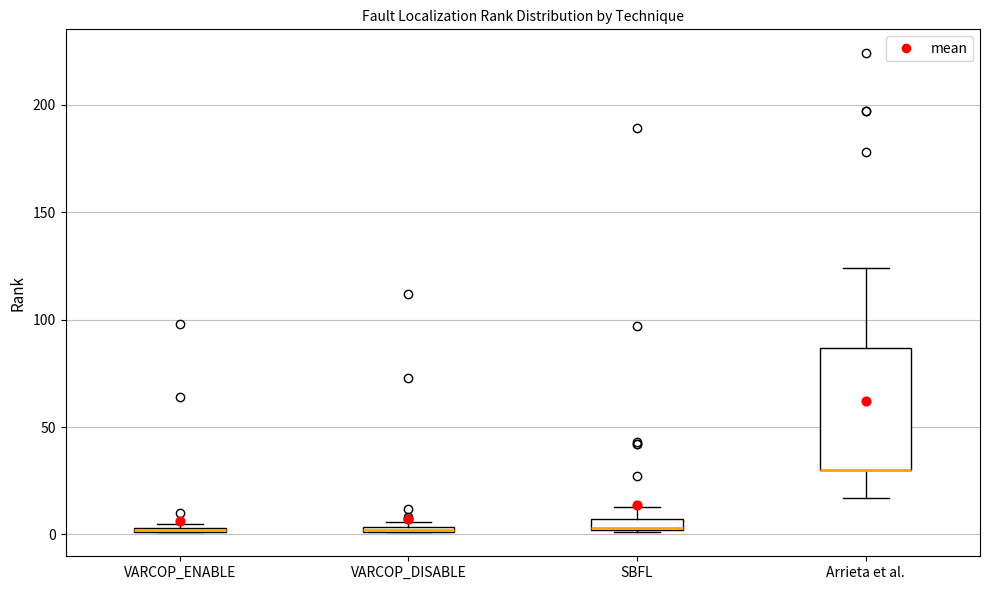

Where does the upper whisker of the box for SBFL end on the y-axis? The values are not printed on the chart, so give them approximately, as read against the axis.

15